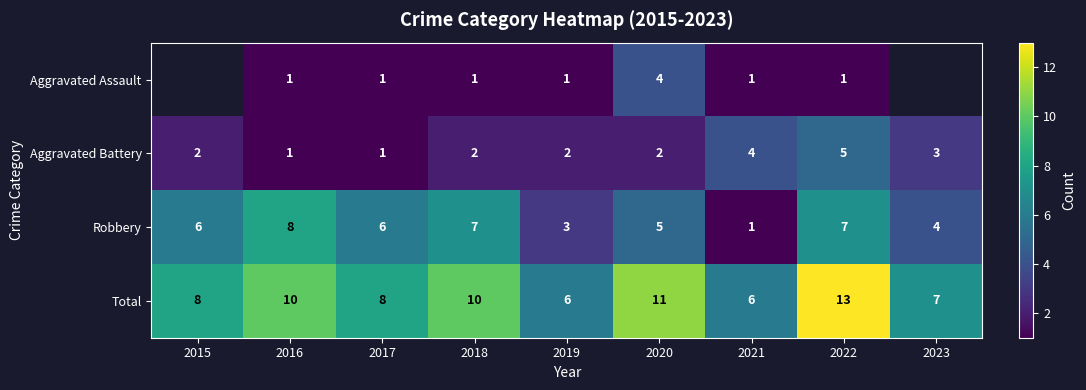

What is the greatest value displayed?

13.0